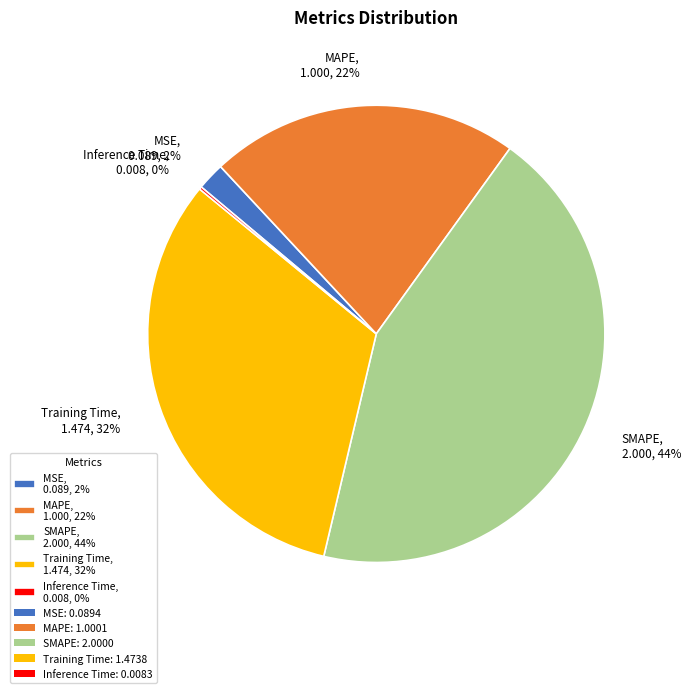

What percentage is the Training Time, 1.474, 32% slice, to the nearest percent?

32%